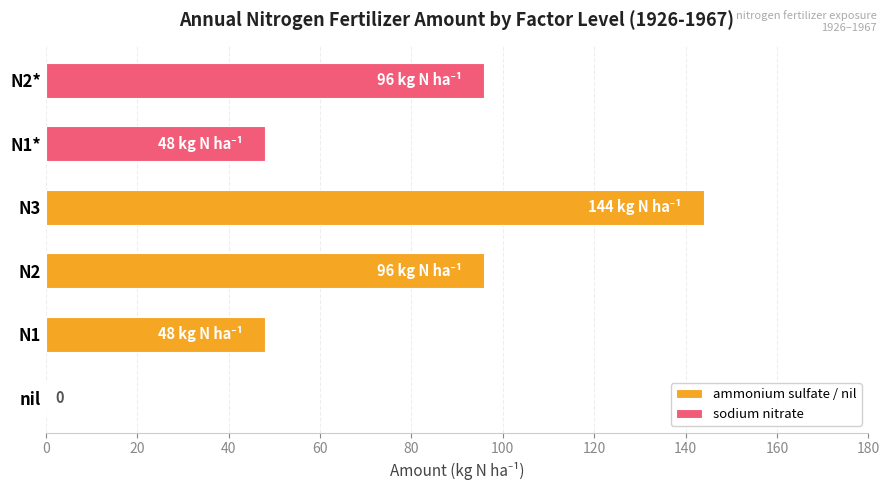

Which category has the highest value across all series?

N3